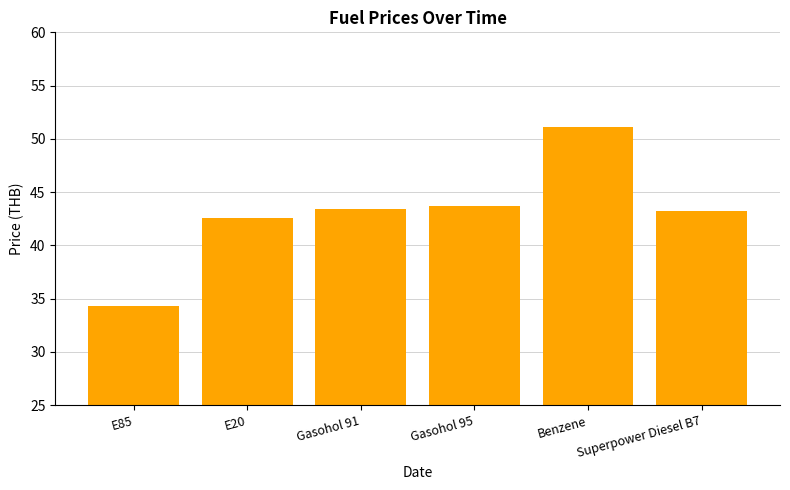

Approximately how many times larger is the value at Gasohol 91 compared to Gasohol 95?

1.0